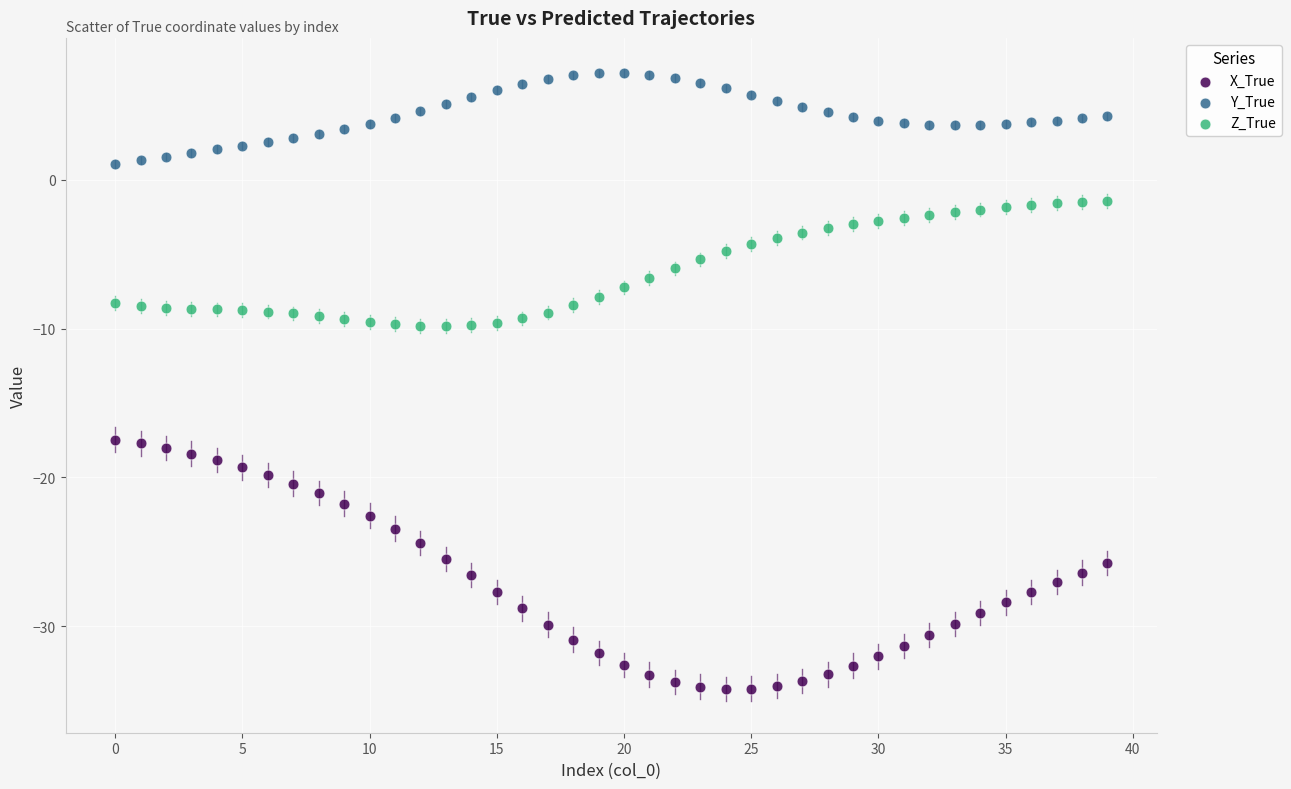

Which series reaches the minimum Y coordinate?

X_True